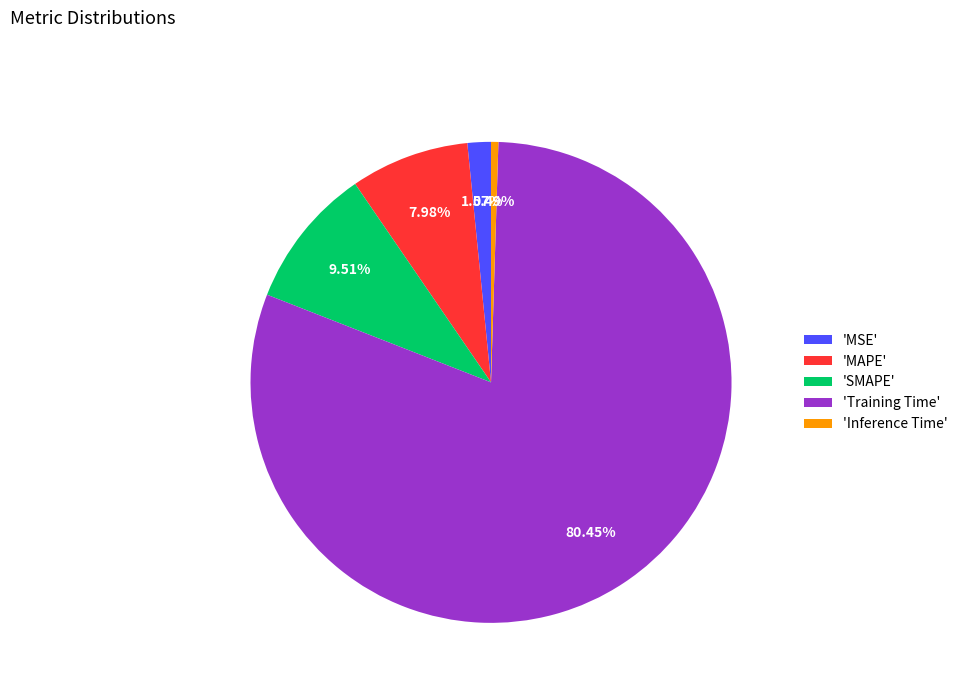

Is there any slice that represents more than half of the pie?

Yes